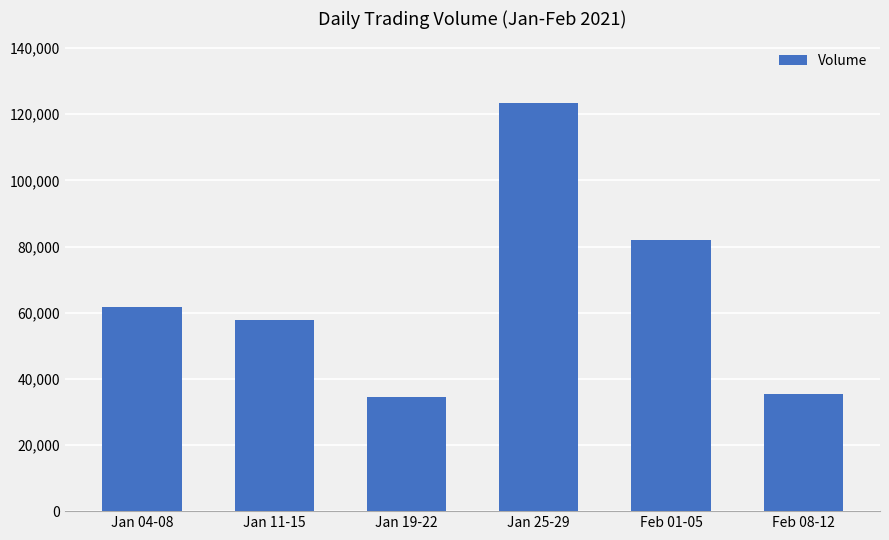

What is the smallest value displayed?

34600